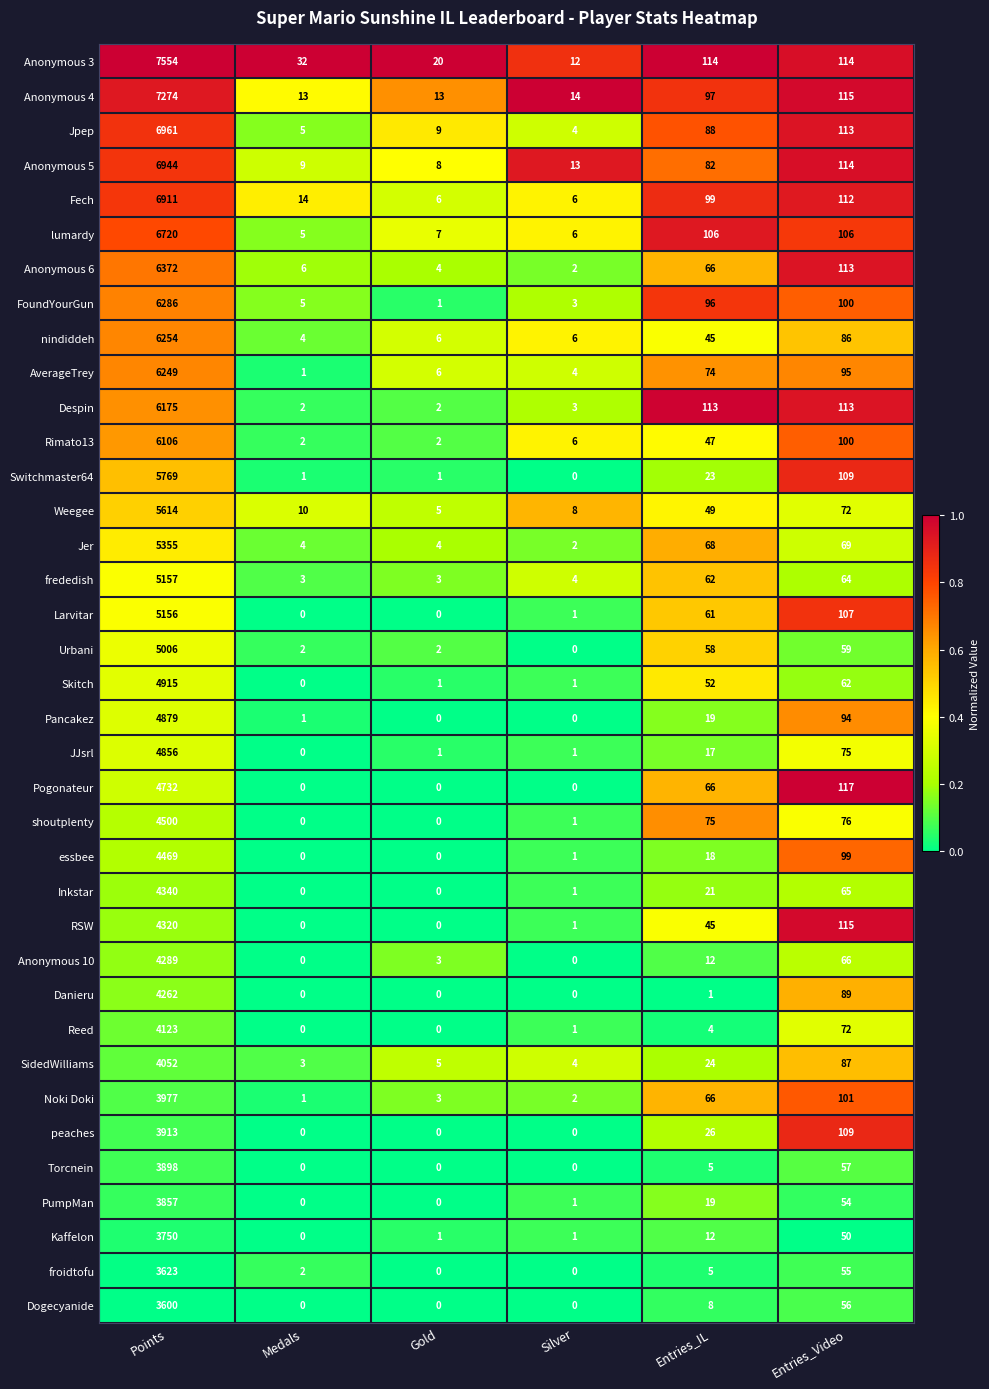

At which category is the sum across all series the highest?

Points